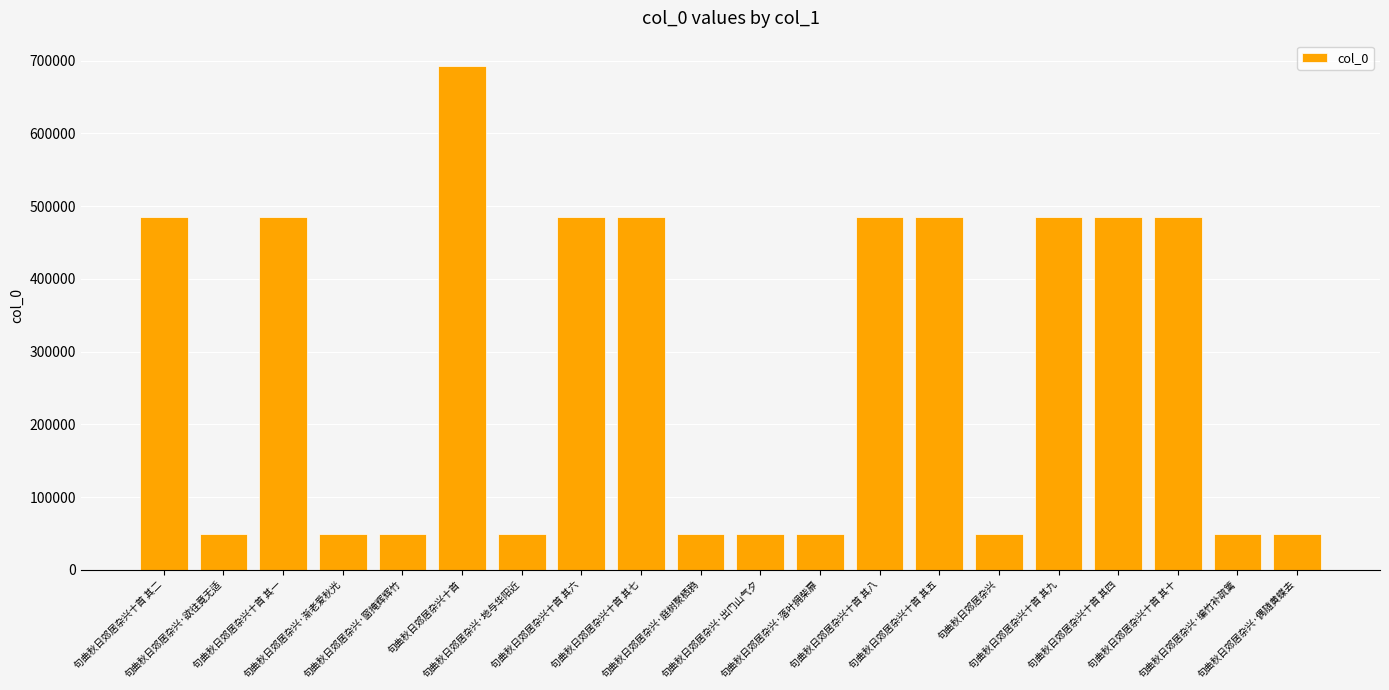

What is the difference between the values at 句曲秋日郊居杂兴·出门山气夕 and 句曲秋日郊居杂兴·偶随黄蝶去?

7